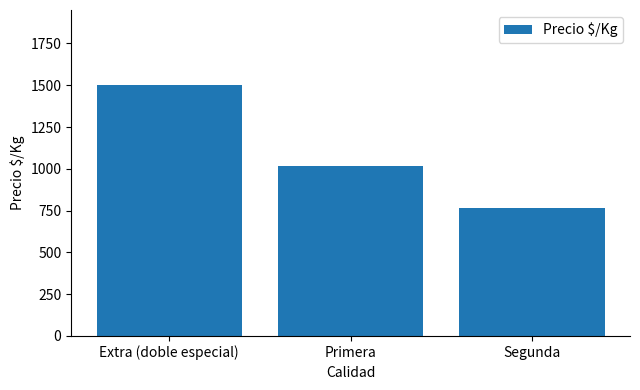

What is the change in value from Extra (doble especial) to Segunda?

-736